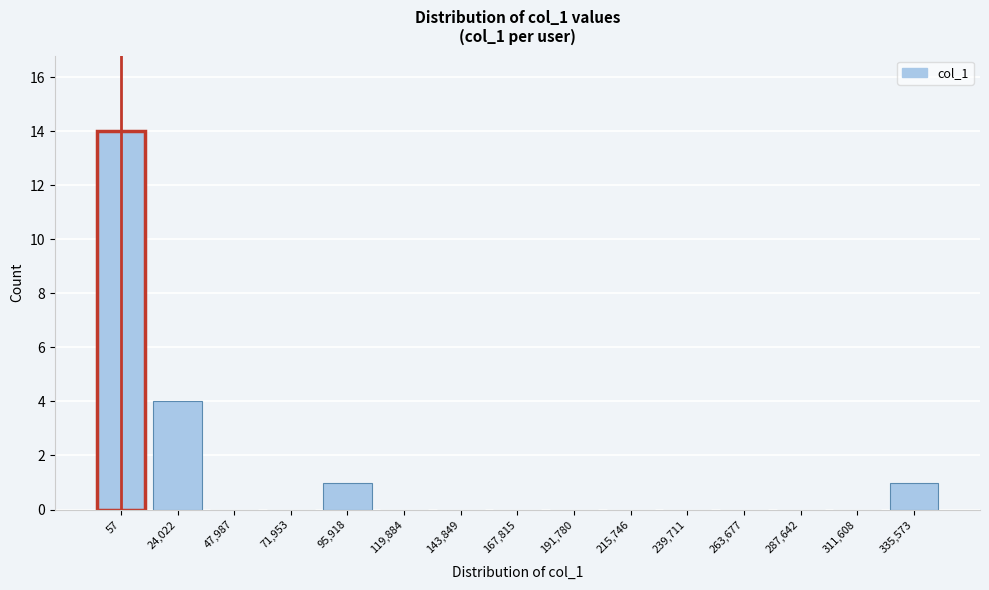

Reading right to left, what are all the values shown in this chart?

335,573=1	311,608=0	287,642=0	263,677=0	239,711=0	215,746=0	191,780=0	167,815=0	143,849=0	119,884=0	95,918=1	71,953=0	47,987=0	24,022=4	57=14